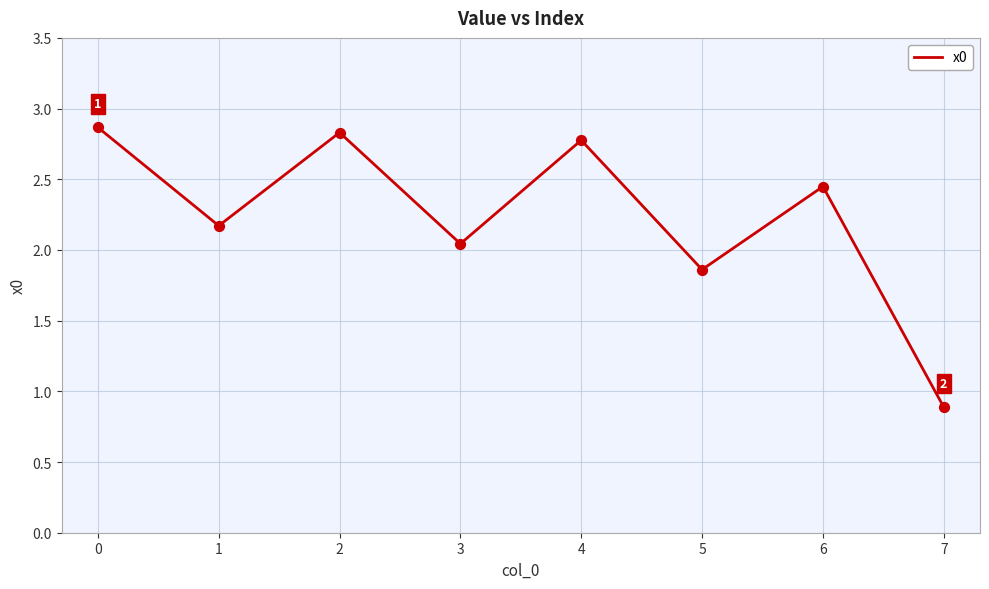

What is the change in value from 0 to 4?

-0.1